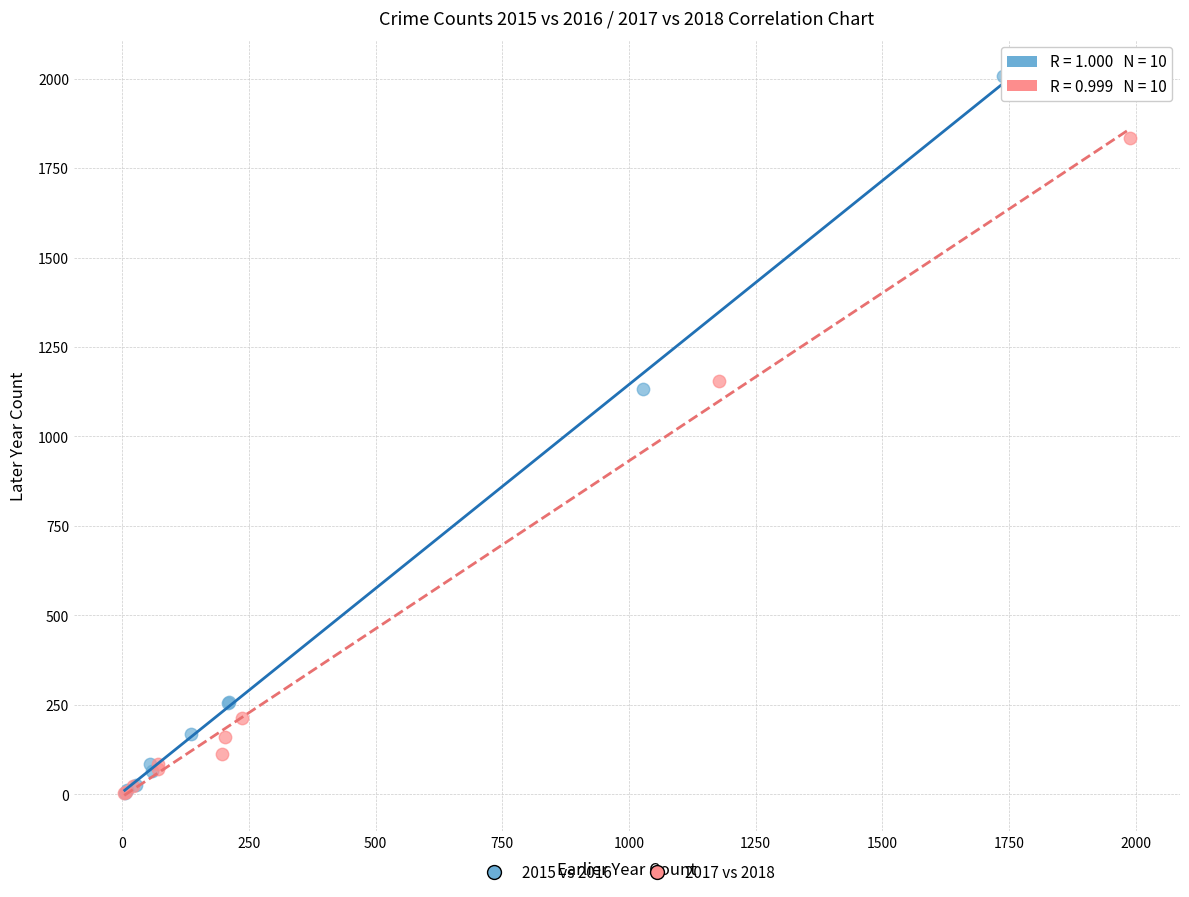

Which series contains the highest Y value?

2015 vs 2016